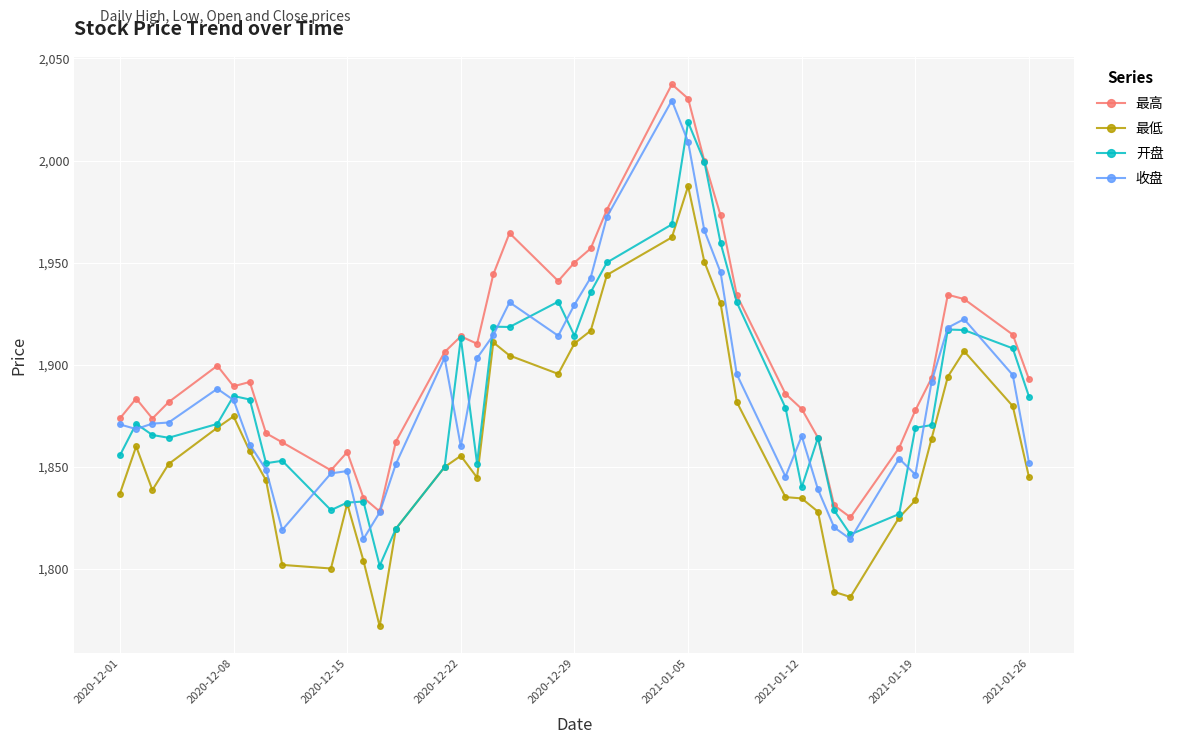

What is the minimum value shown in the chart?

1772.0